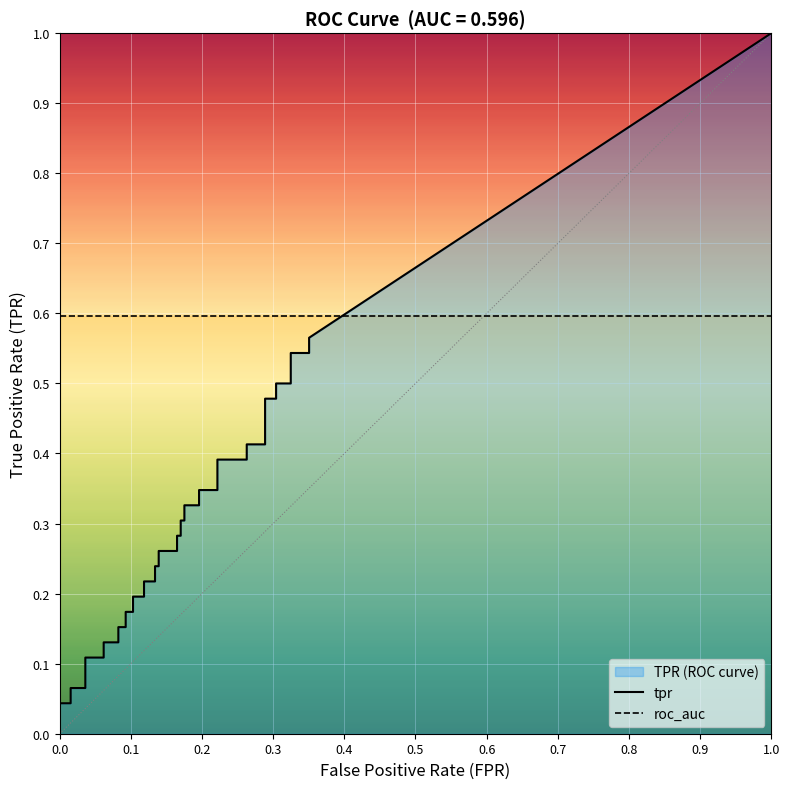

How many distinct data groups are displayed?

2